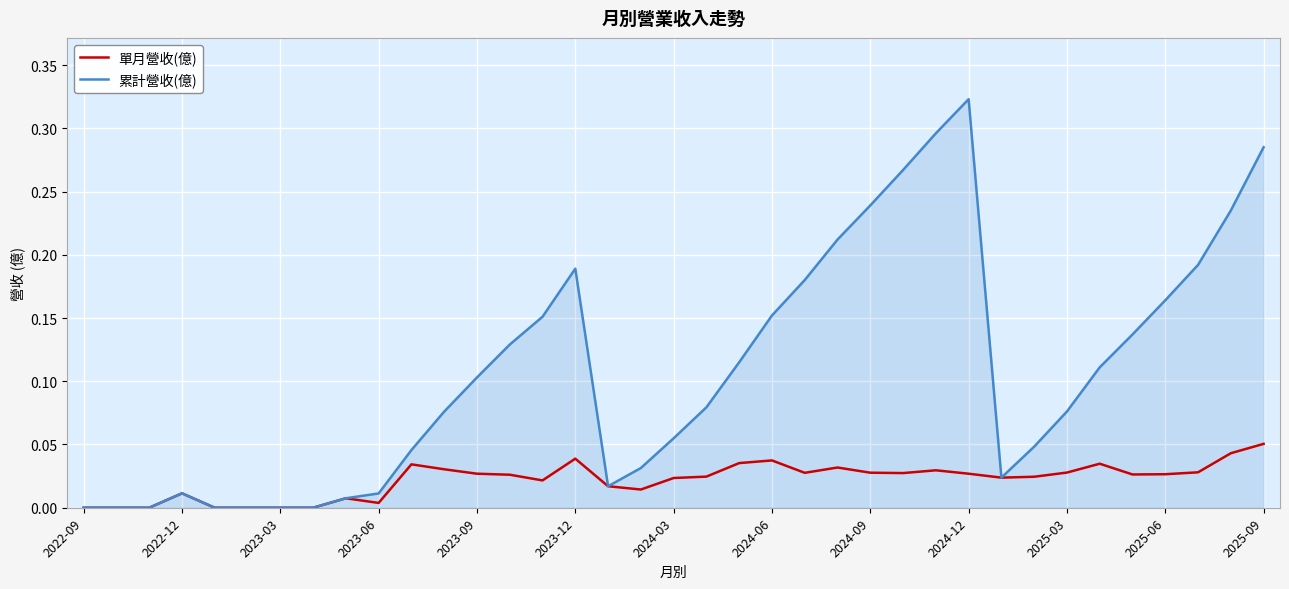

Which series has the largest total across all categories?

累計營收(億)